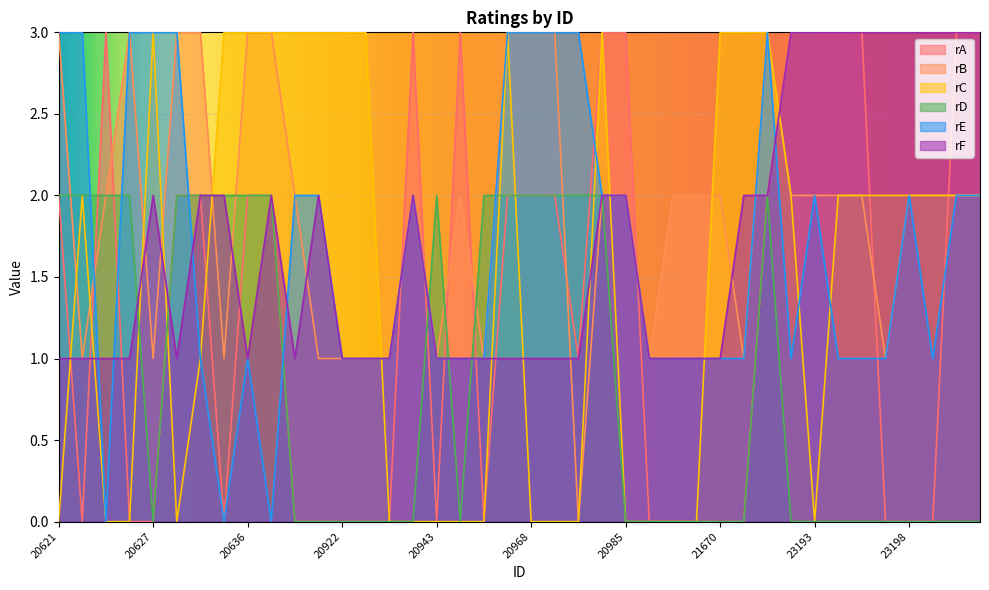

How many interior local valleys does the rB series have?

9